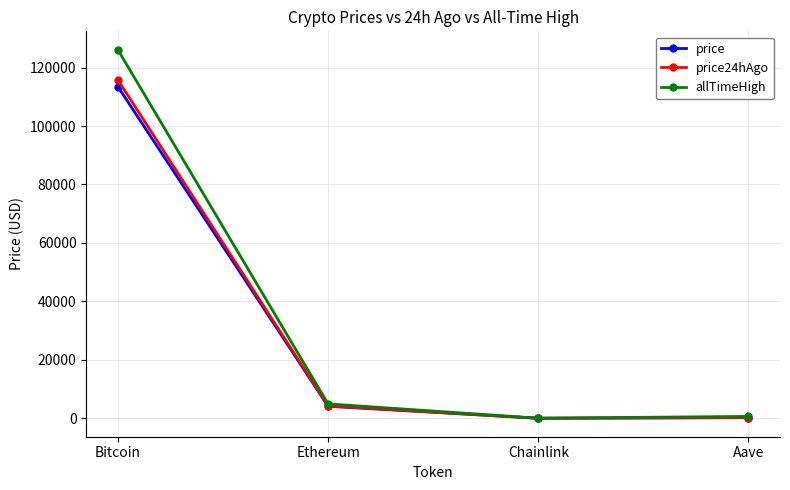

At which category is the sum across all series the highest?

Bitcoin